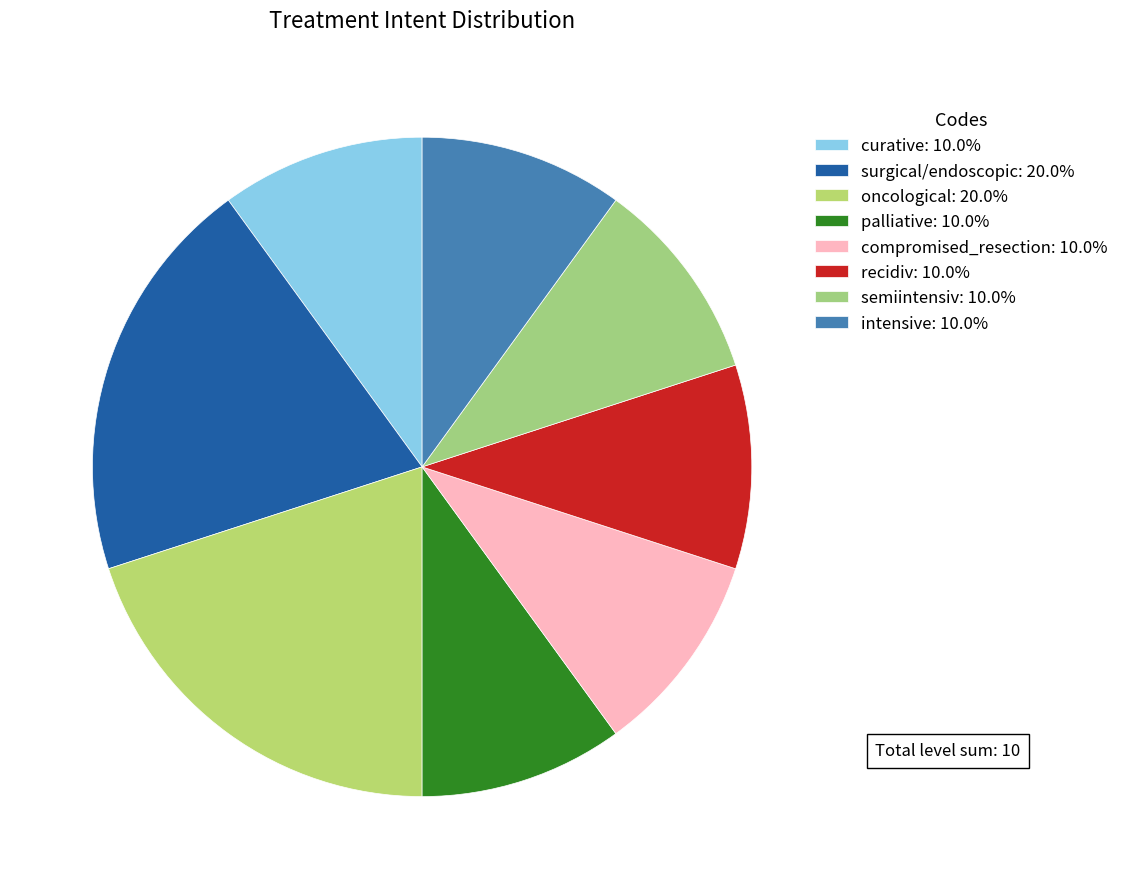

Combined, do recidiv and compromised_resection account for over 50%?

No